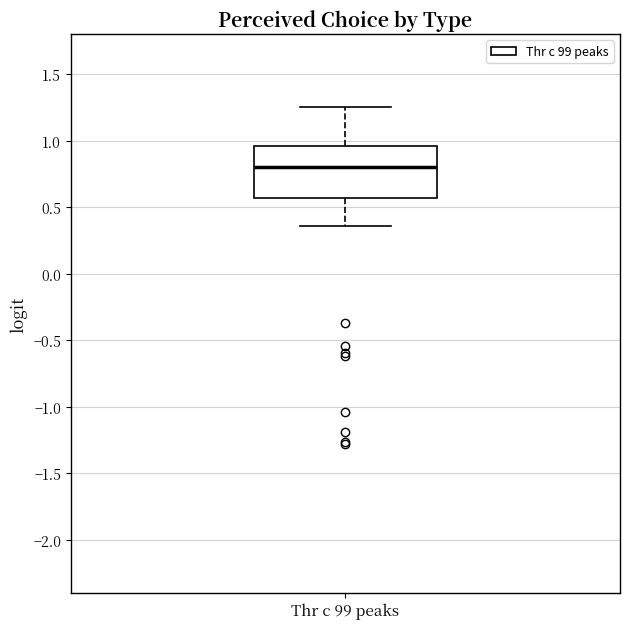

Where is the lower edge of the box for Thr c 99 peaks on the y-axis? The values are not printed on the chart, so give them approximately, as read against the axis.

0.55